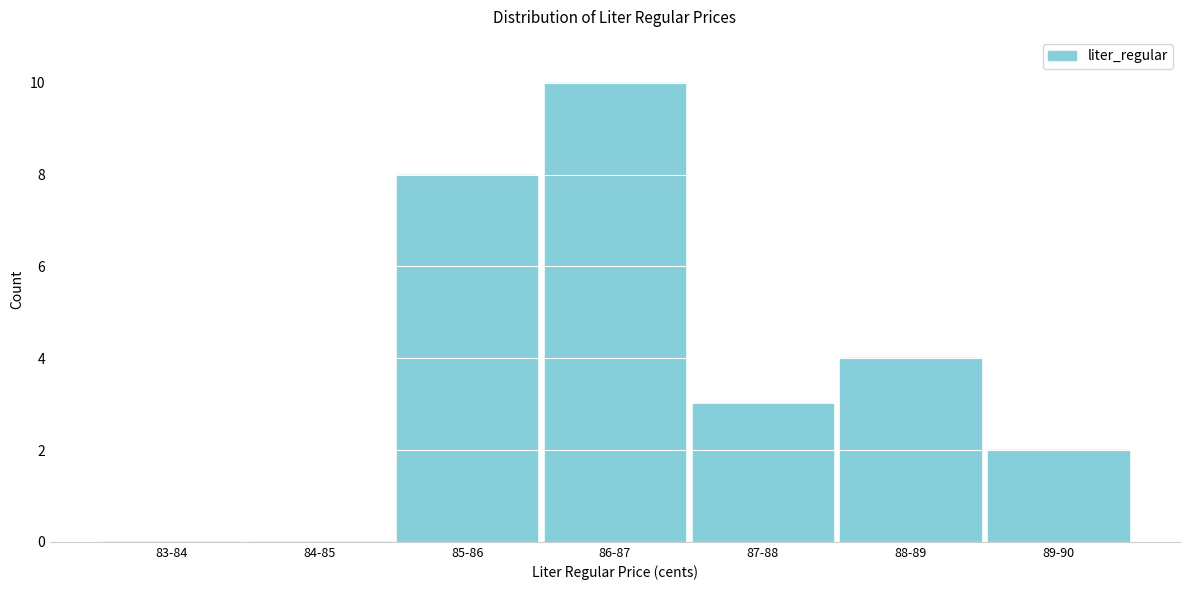

Reading left to right, list all the values displayed in this chart.

83-84=0	84-85=0	85-86=8	86-87=10	87-88=3	88-89=4	89-90=2